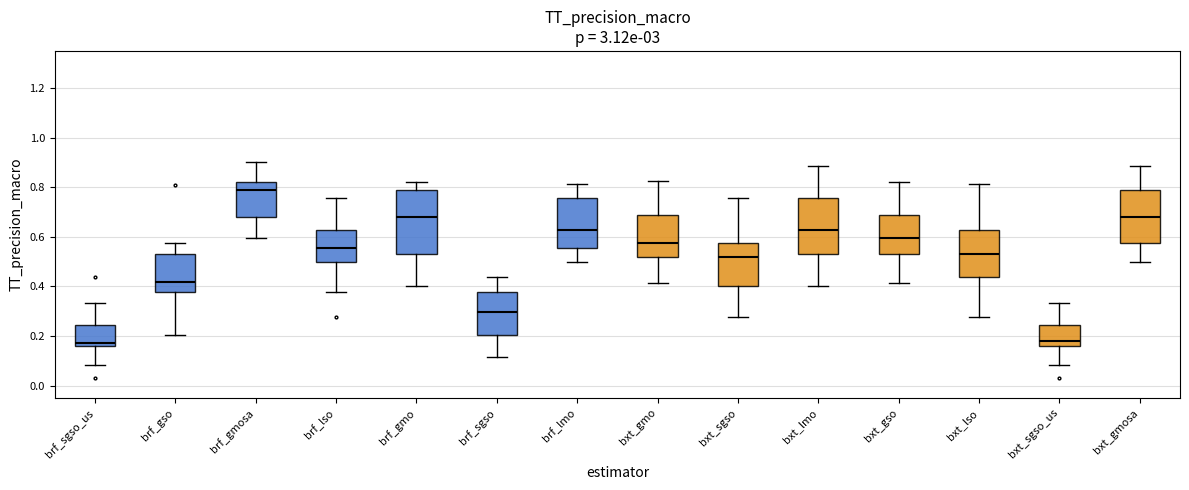

Reading left to right, read every box against the y-axis: the position of its median line, the range the box covers, and the ends of its whiskers. The values are not printed on the chart, so give them approximately, as read against the axis.

brf_sgso_us: median 0.18, box 0.16 to 0.24, whiskers 0.08 to 0.34
brf_gso: median 0.42, box 0.38 to 0.54, whiskers 0.20 to 0.58
brf_gmosa: median 0.80, box 0.68 to 0.82, whiskers 0.60 to 0.90
brf_lso: median 0.56, box 0.50 to 0.62, whiskers 0.38 to 0.76
brf_gmo: median 0.68, box 0.54 to 0.80, whiskers 0.40 to 0.82
brf_sgso: median 0.30, box 0.20 to 0.38, whiskers 0.12 to 0.44
brf_lmo: median 0.62, box 0.56 to 0.76, whiskers 0.50 to 0.82
bxt_gmo: median 0.58, box 0.52 to 0.68, whiskers 0.42 to 0.82
bxt_sgso: median 0.52, box 0.40 to 0.58, whiskers 0.28 to 0.76
bxt_lmo: median 0.62, box 0.54 to 0.76, whiskers 0.40 to 0.88
bxt_gso: median 0.60, box 0.54 to 0.68, whiskers 0.42 to 0.82
bxt_lso: median 0.54, box 0.44 to 0.62, whiskers 0.28 to 0.82
bxt_sgso_us: median 0.18, box 0.16 to 0.24, whiskers 0.08 to 0.34
bxt_gmosa: median 0.68, box 0.58 to 0.80, whiskers 0.50 to 0.88